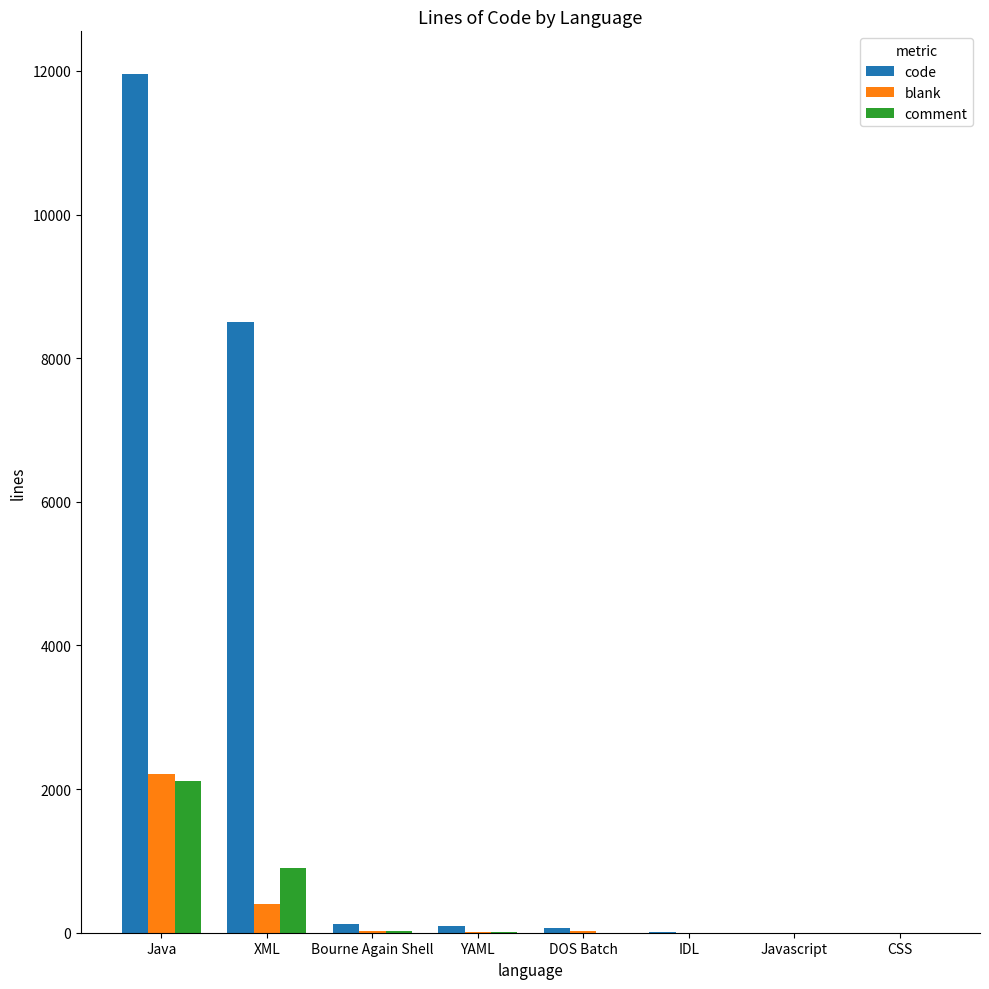

Is it true that blank equals 0 at Javascript?

True